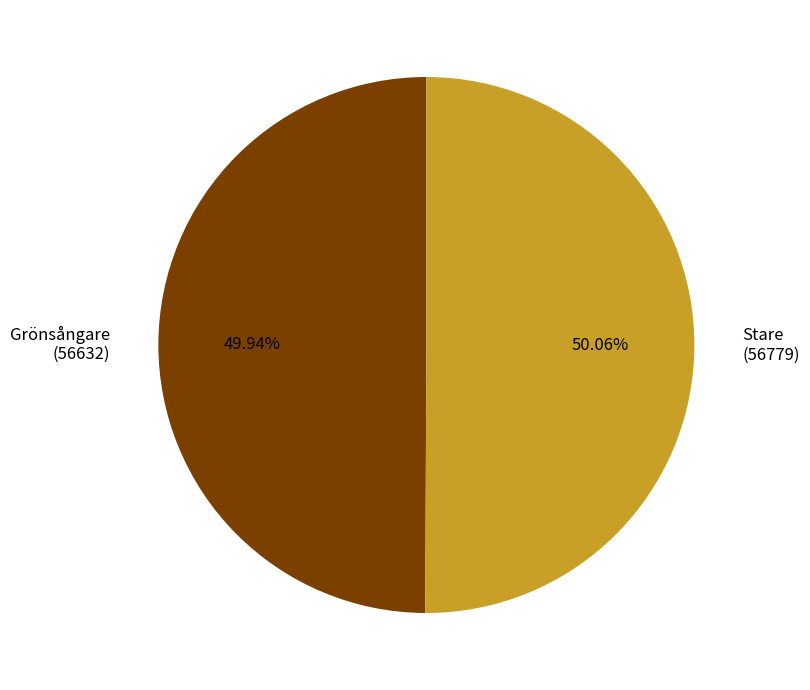

How many slices are in this pie chart?

2